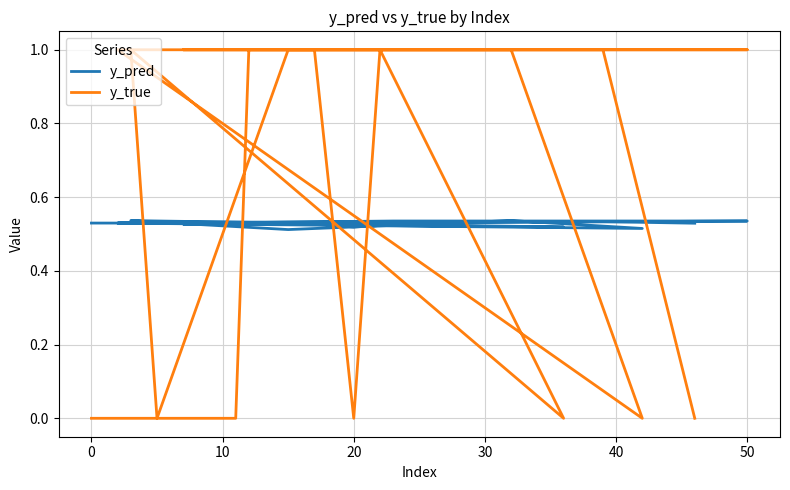

Does the chart display data point markers on the line(s)?

No